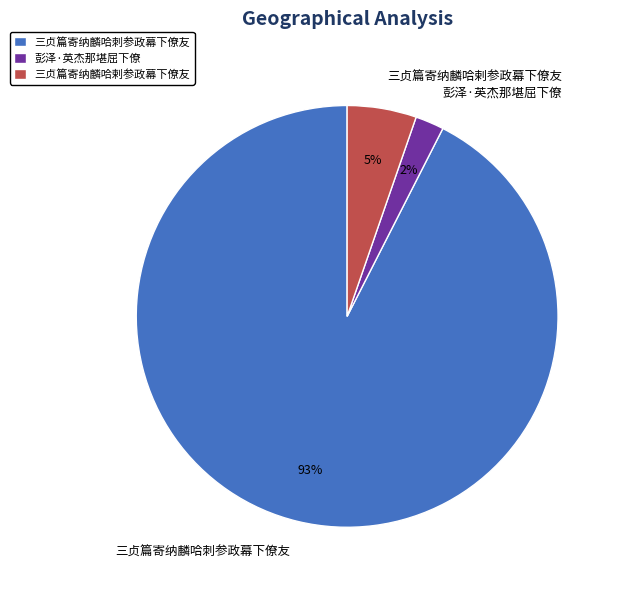

To the nearest percent, what percentage of the pie is 三贞篇寄纳麟哈剌参政幕下僚友?

5%